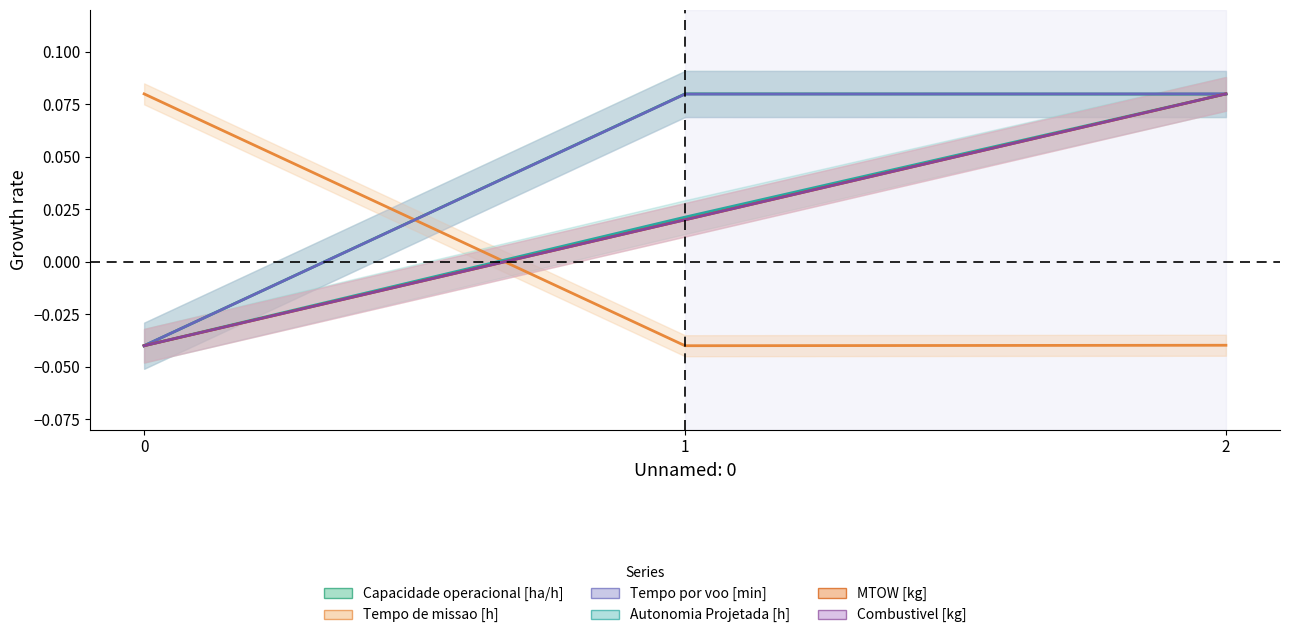

At which label is Combustivel [kg] closest to 0?

1